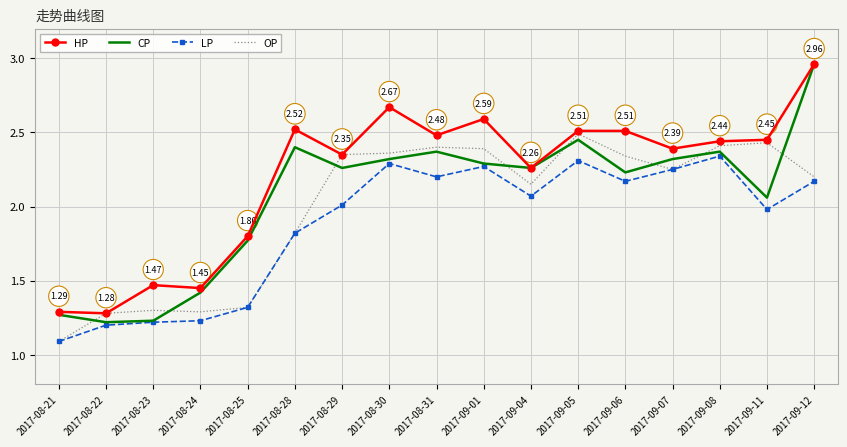

Count the number of categories in the chart.

17